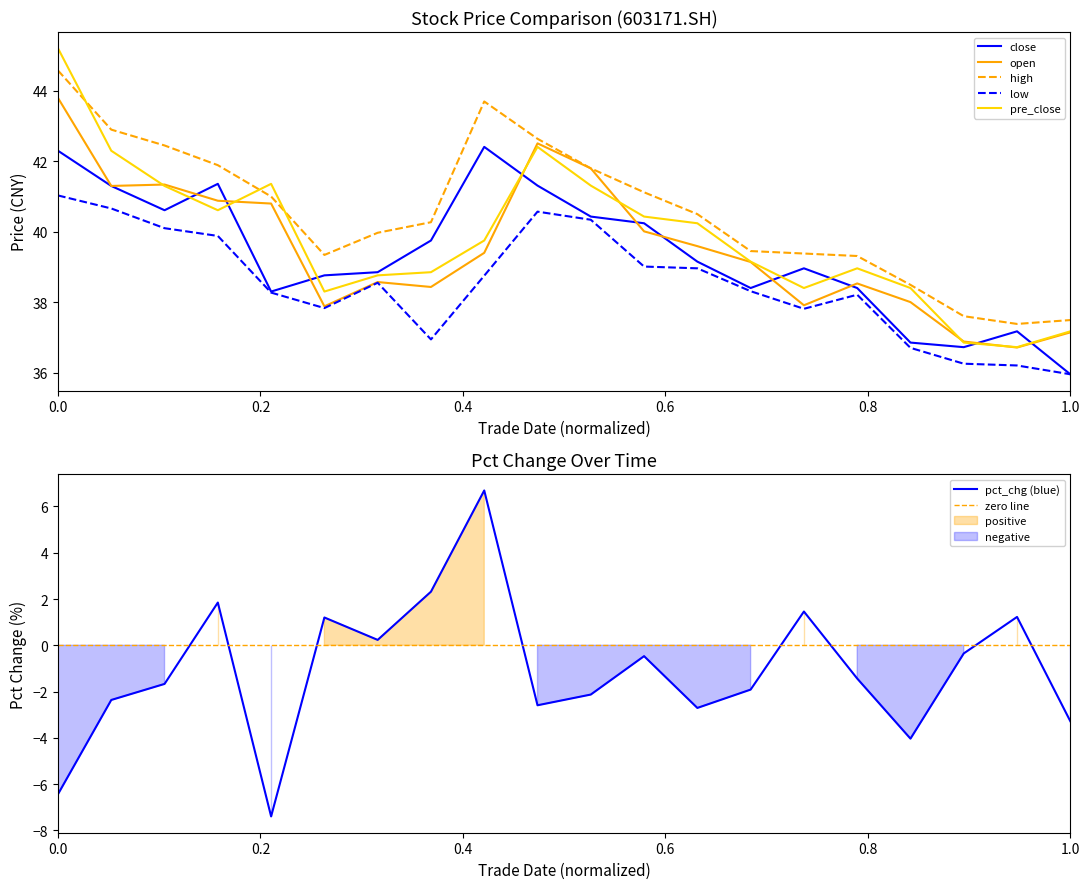

Is this an area chart (filled region under the line)?

No